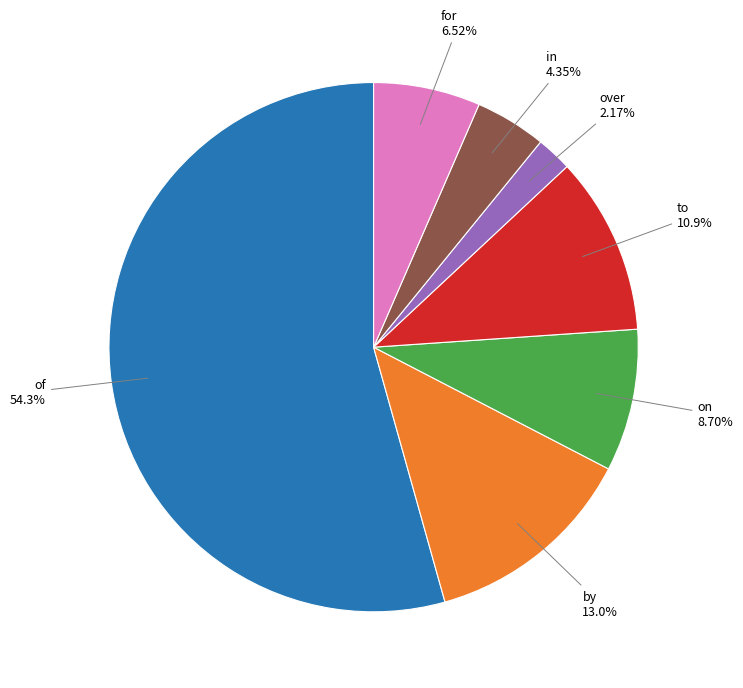

Does any single category account for the majority?

Yes